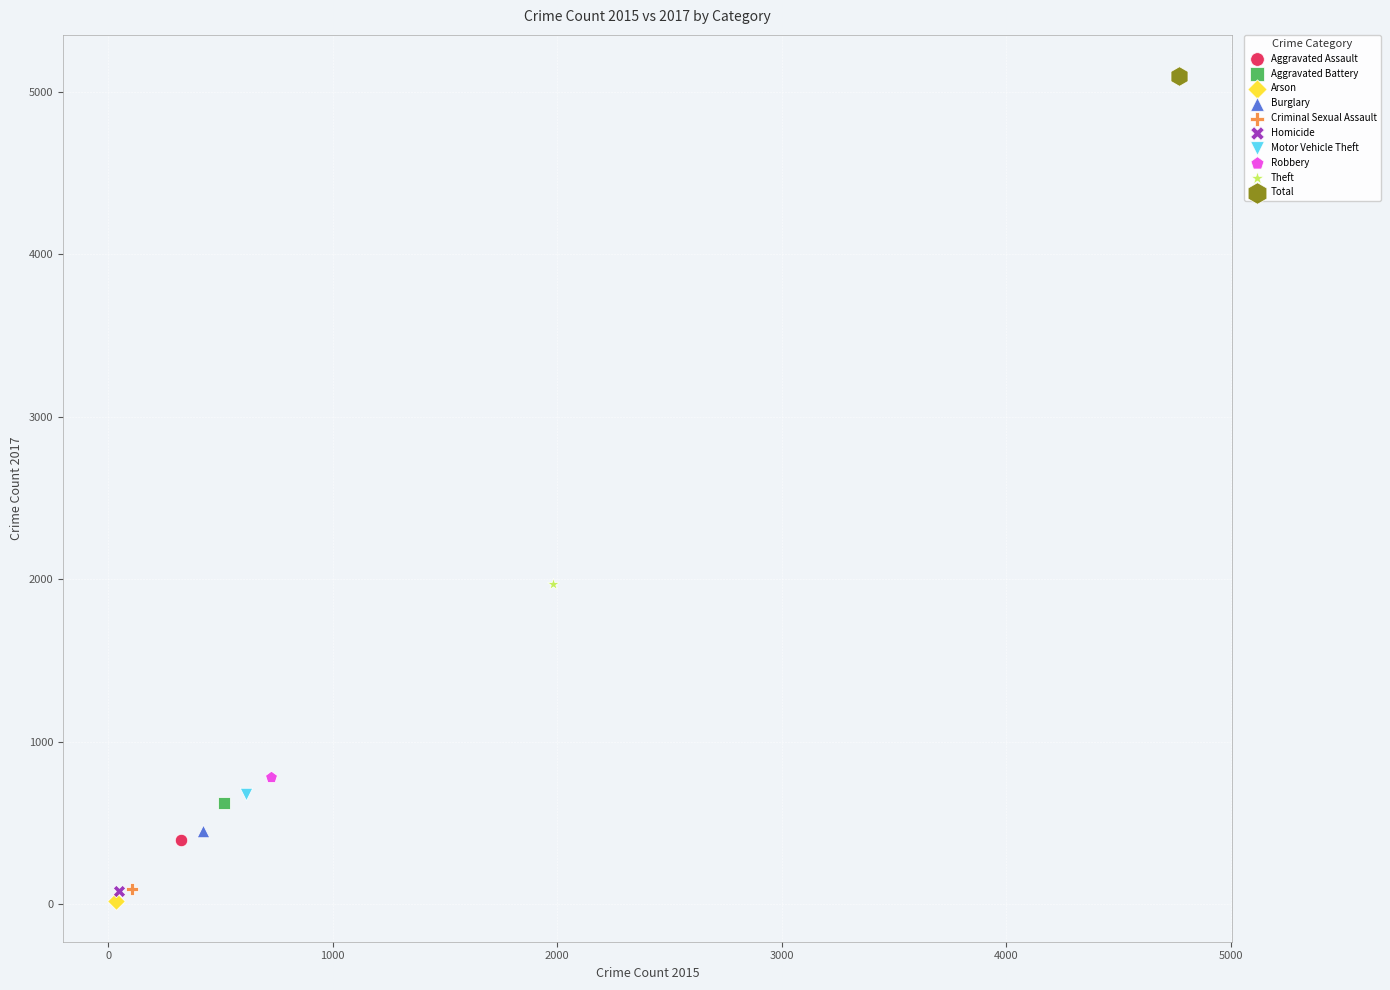

Which series reaches the minimum Y coordinate?

Arson